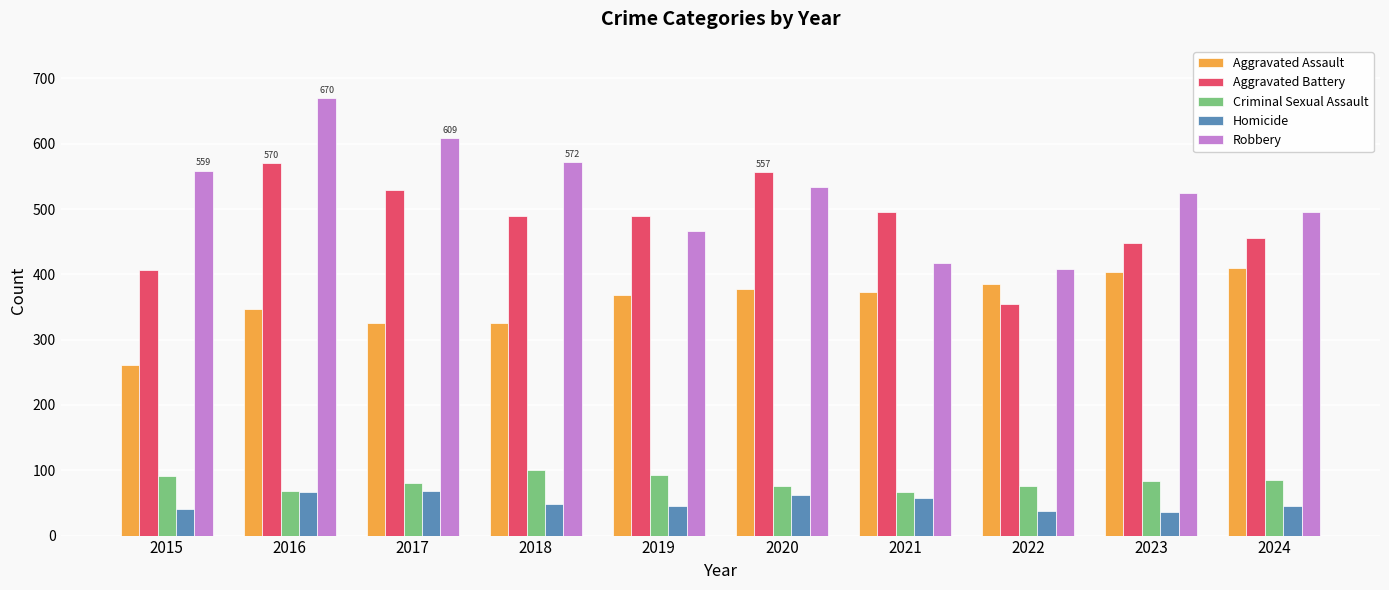

How many data points in Robbery are less than 534?

5